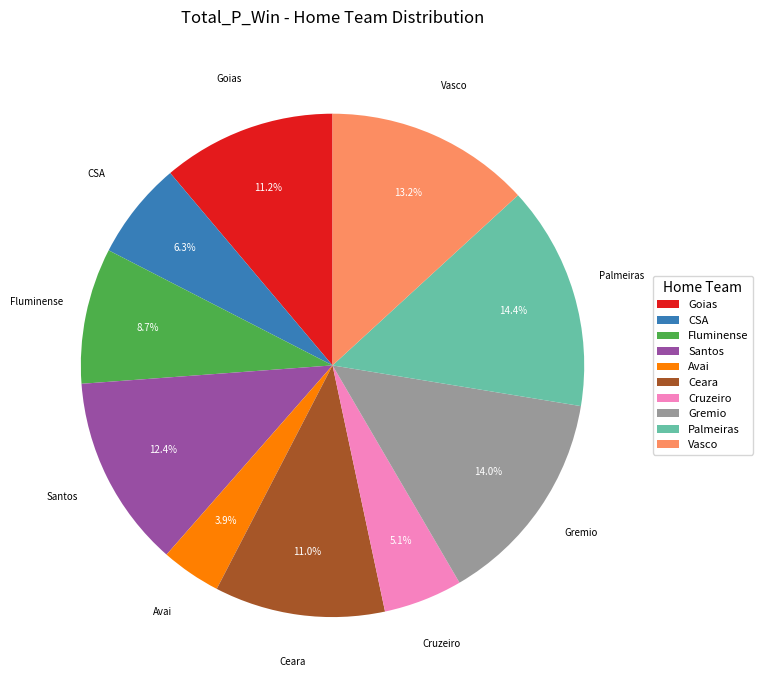

How much of the chart is everything except Avai?

96.1%